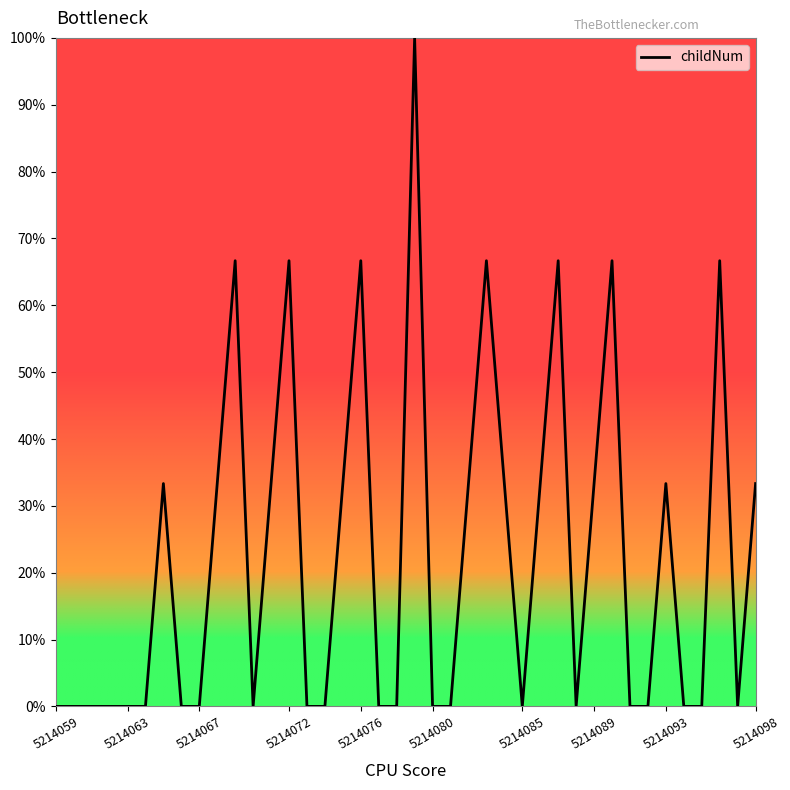

How many series are shown in this chart?

1